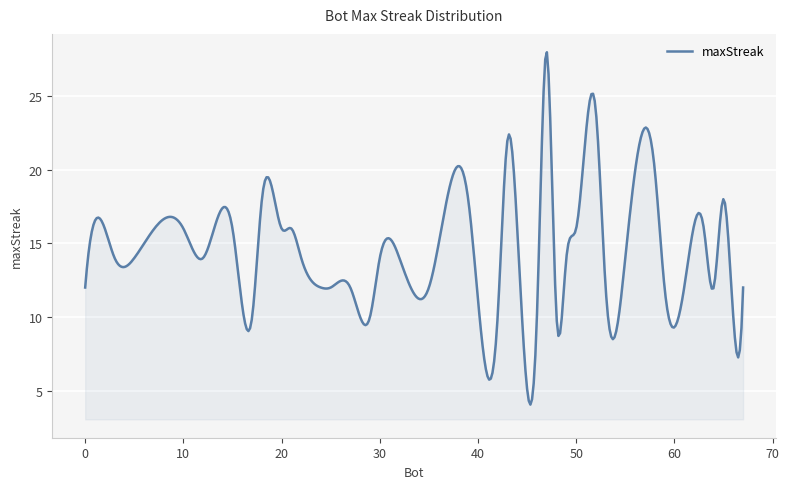

What is the smallest value displayed?

4.1